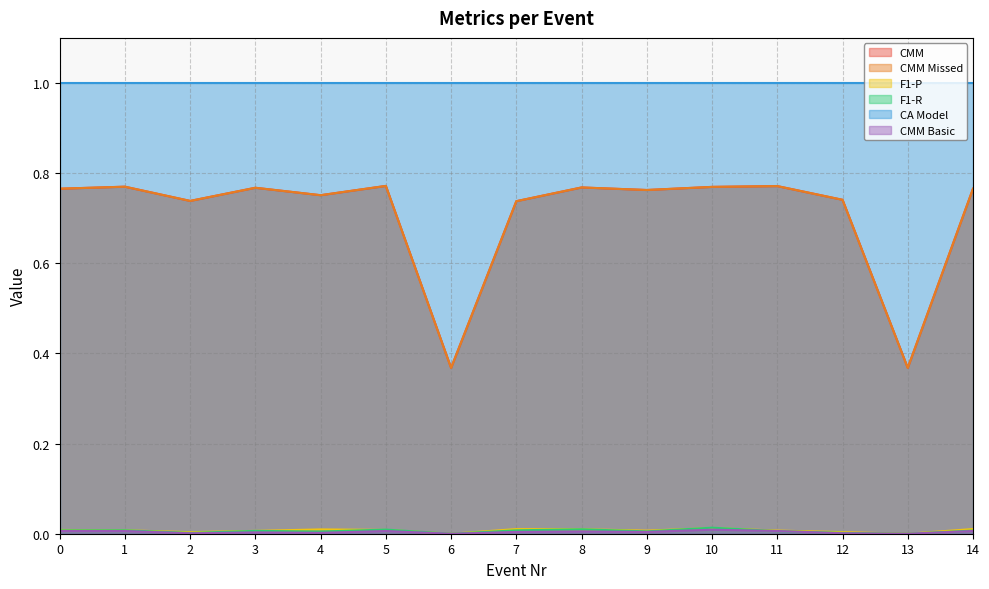

At which label is CMM Basic closest to 0?

6